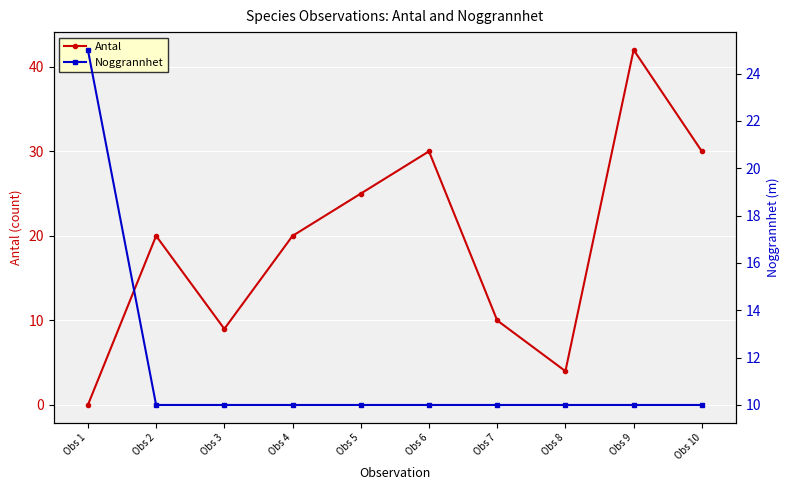

Where do Antal and Noggrannhet first cross each other?

Obs 1 and Obs 2